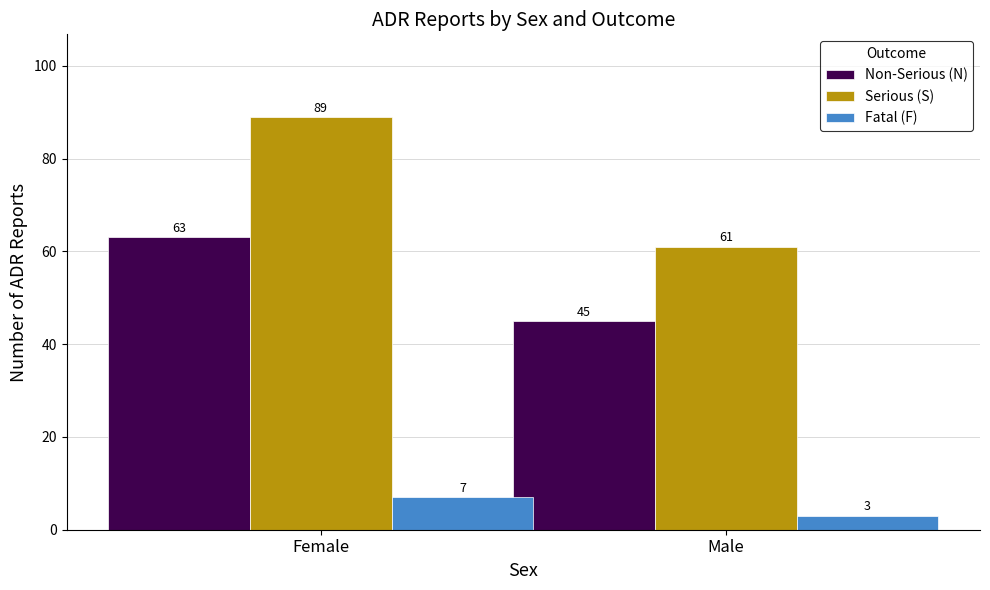

What position from the right is Female?

2